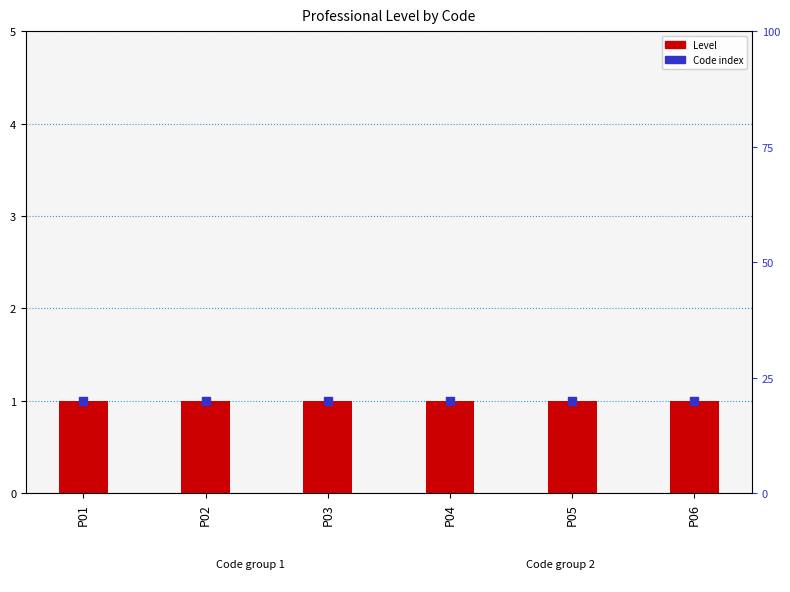

Which series has the largest total across all categories?

Level